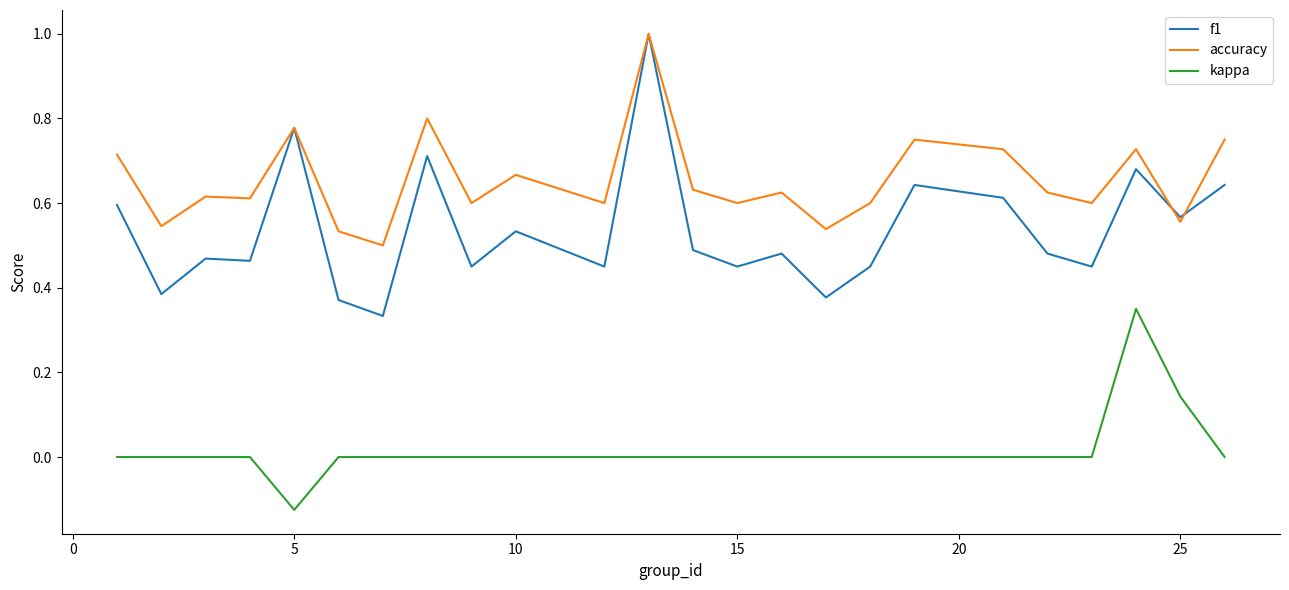

Which series has the largest total across all categories?

accuracy